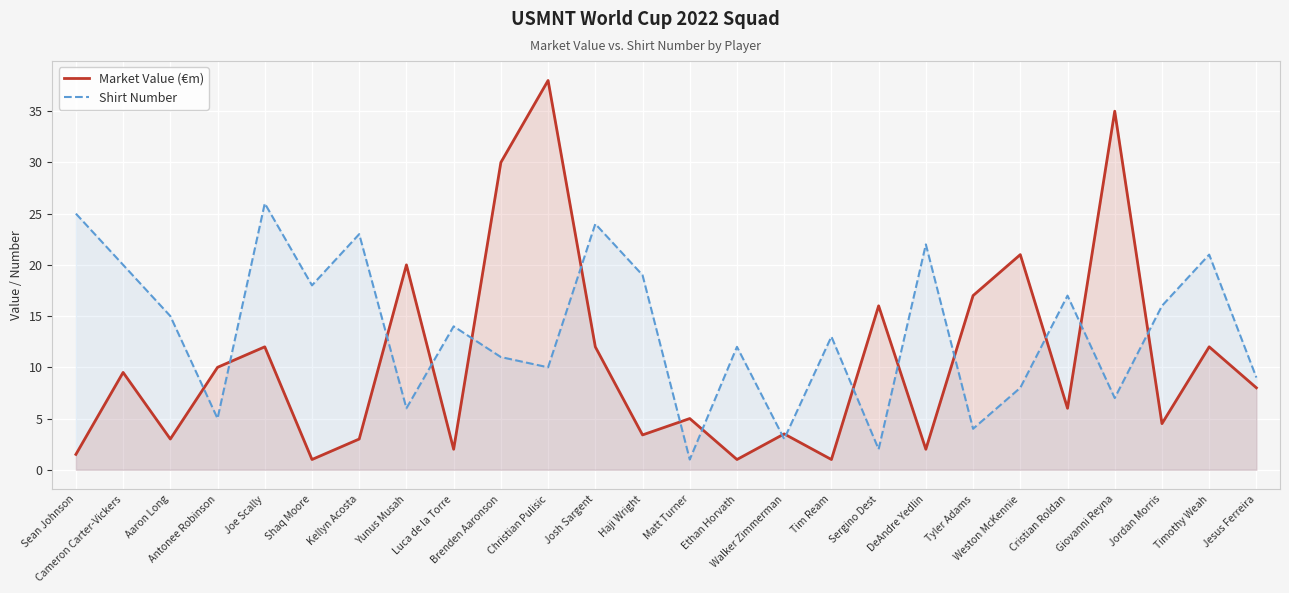

What is the sum of the Shirt Number values at Yunus Musah and Shaq Moore?

24.0